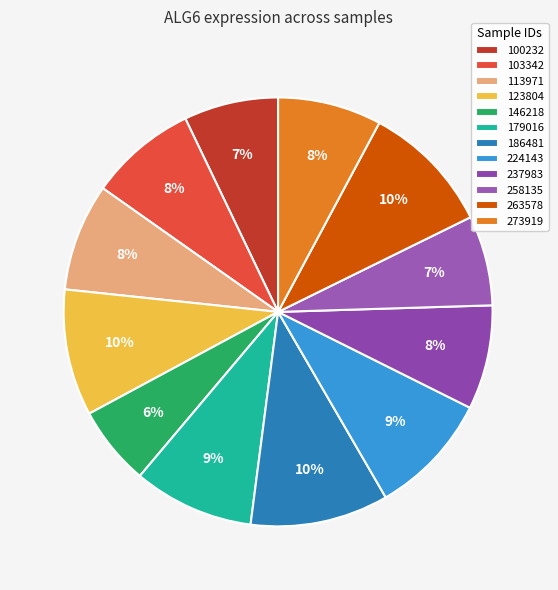

Count the number of slices in the pie.

12